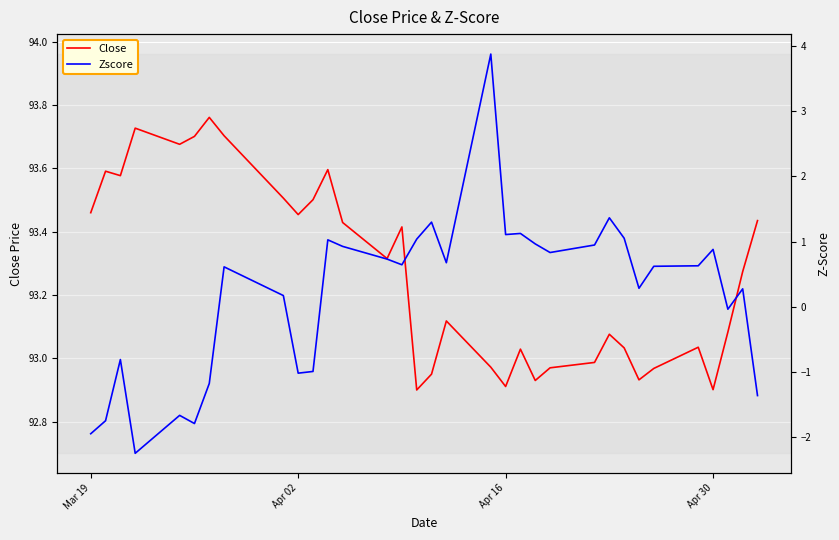

The value of Close at Apr 30 is 92.9. True or false?

True